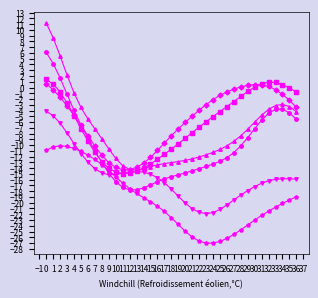

What is the difference between the highest and lowest values at 7?

6.9